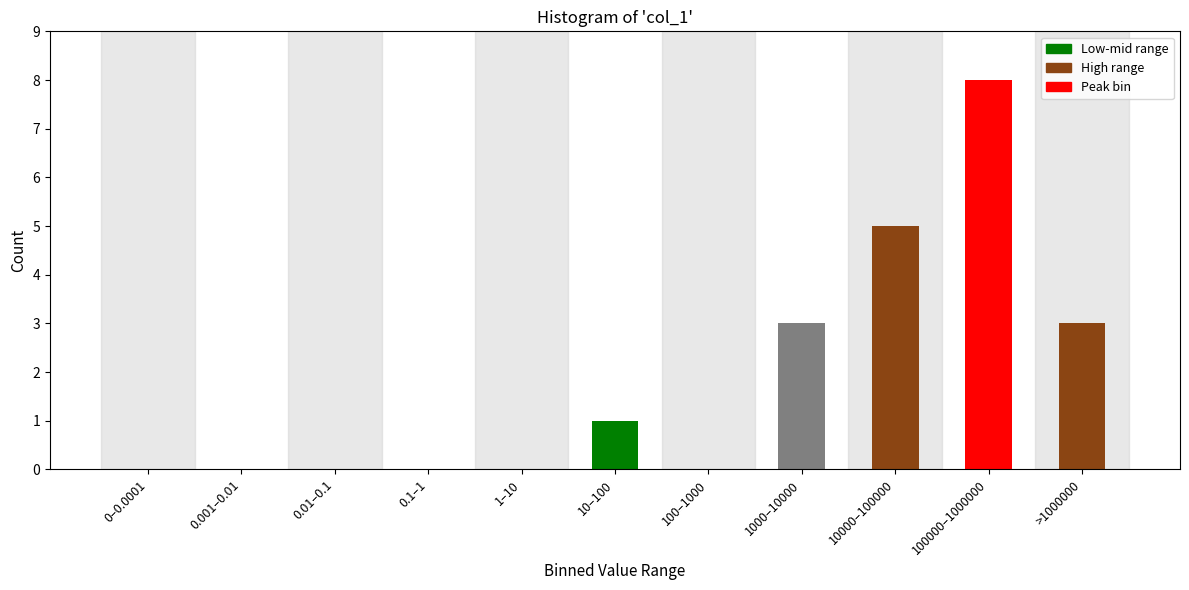

Reading left to right, what are all the values shown in this chart?

0–0.0001=0	0.001–0.01=0	0.01–0.1=0	0.1–1=0	1–10=0	10–100=1	100–1000=0	1000–10000=3	10000–100000=5	100000–1000000=8	>1000000=3